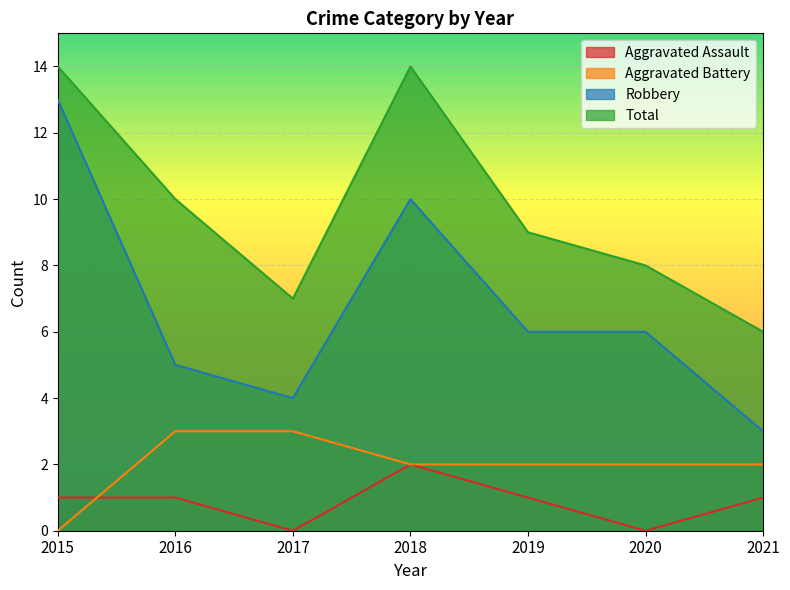

Which series has the largest total across all categories?

Total